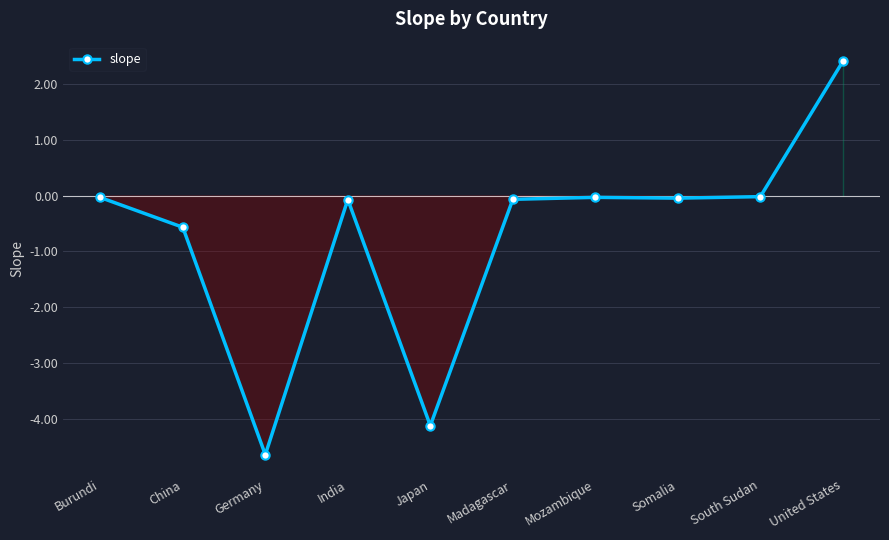

Is it true that the value at India is -0.1?

True